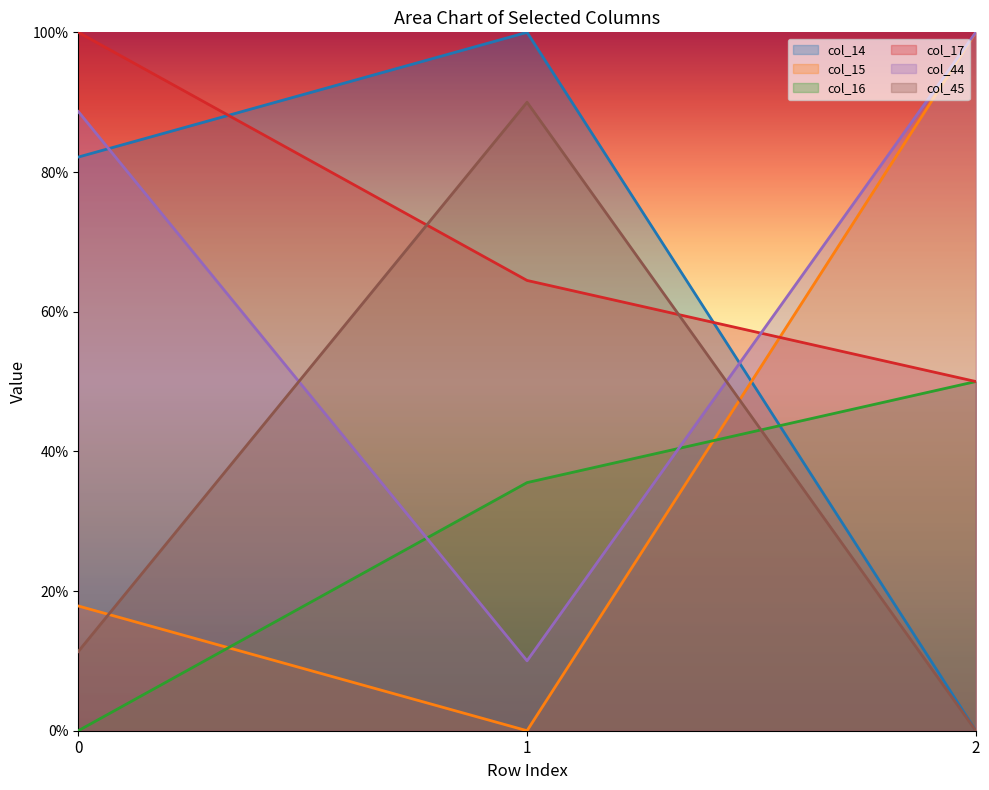

What is the difference between the highest and lowest values at 1?

1.0